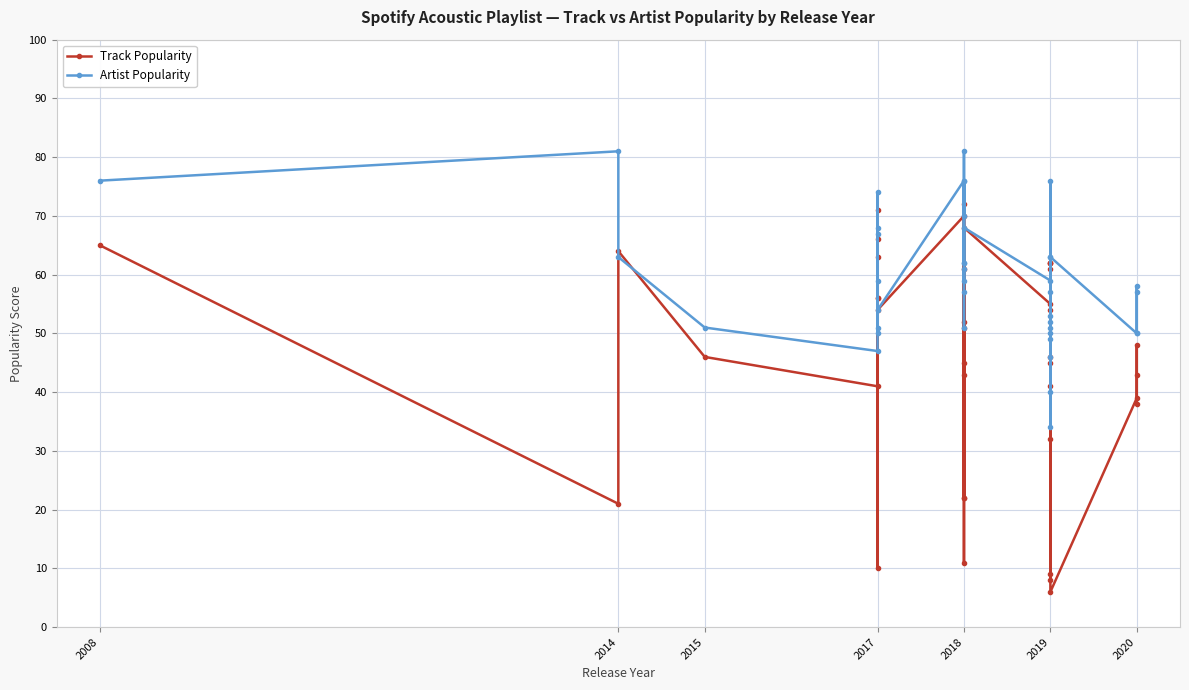

True or false: Track Popularity has more than 0 interior local peaks.

True